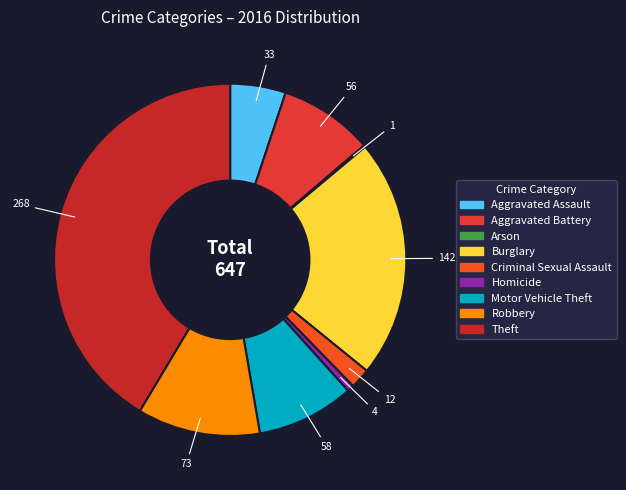

What is the largest slice in the pie chart?

Theft